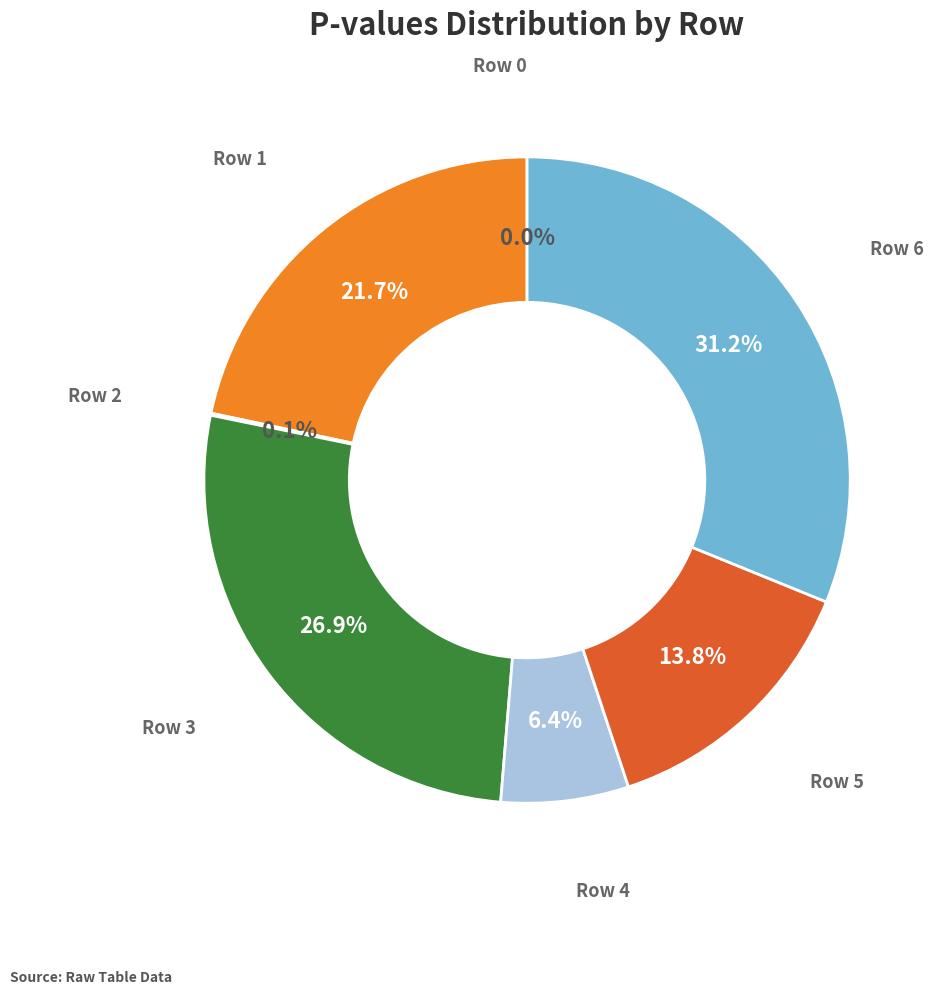

Is there any slice that represents more than half of the pie?

No